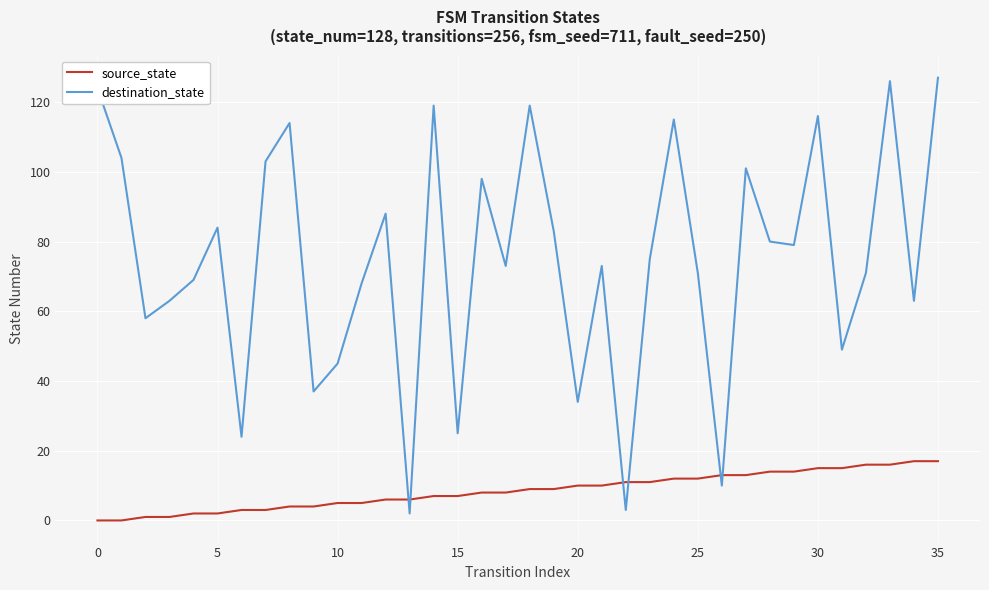

Rank the series by their average value, from highest to lowest.

destination_state, source_state